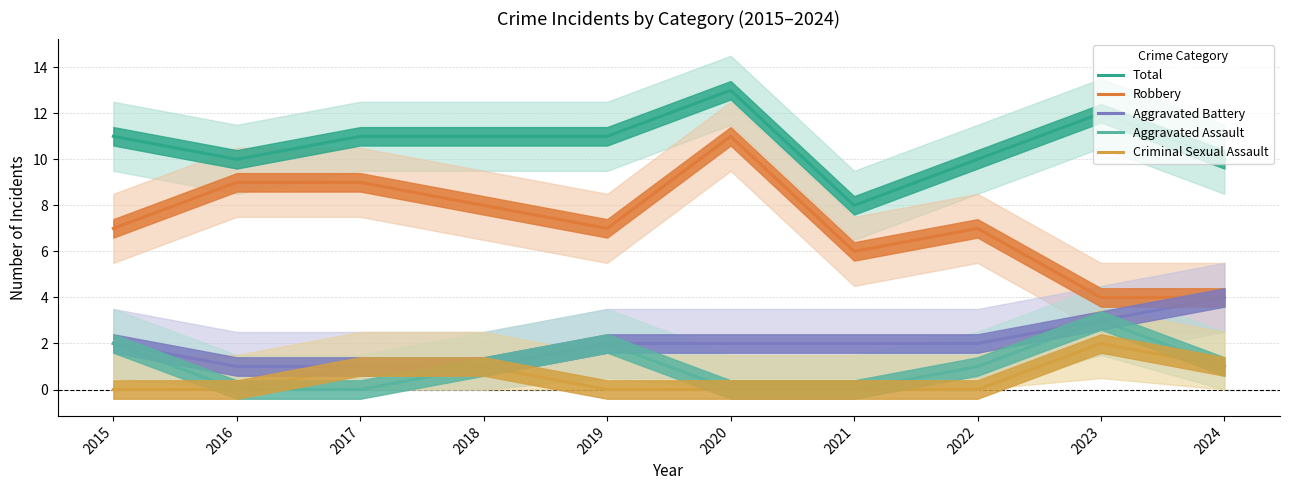

True or false: Aggravated Battery has more than 1 points higher than both neighbors.

False